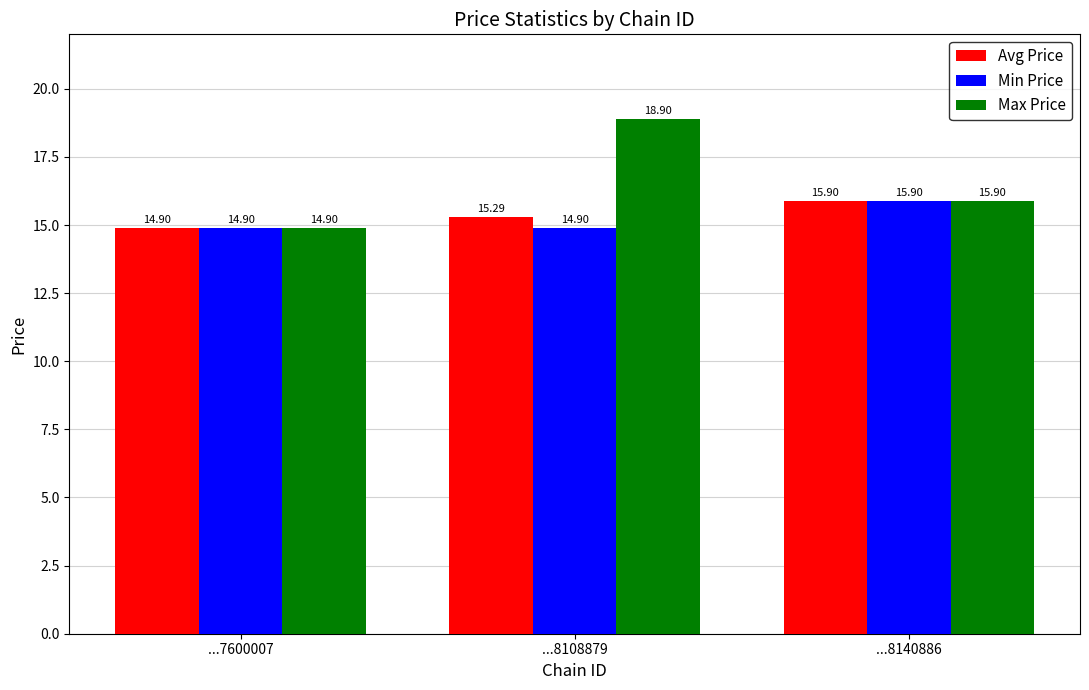

How many groups of bars are there?

3